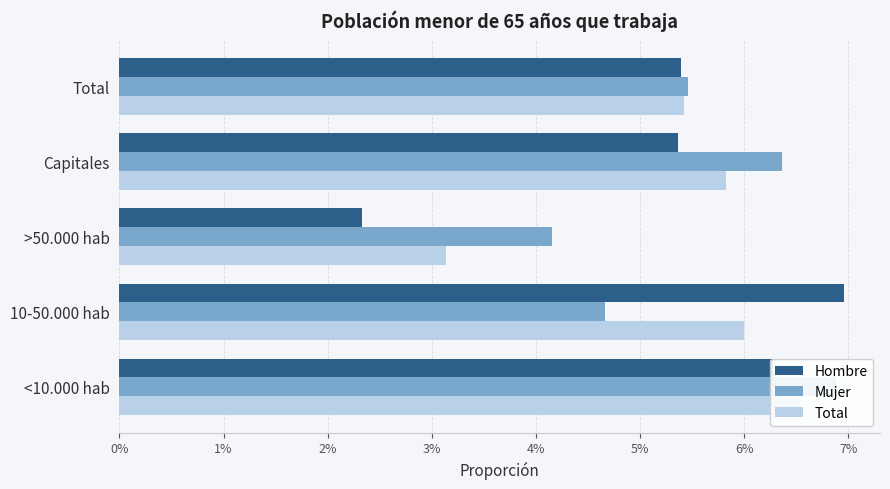

The Total series shows 0.1 at <10.000 hab. True or false?

False